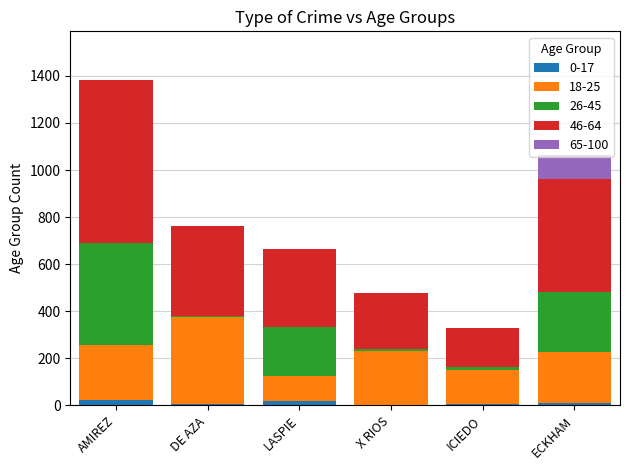

At which category is the sum across all series the highest?

AMIREZ